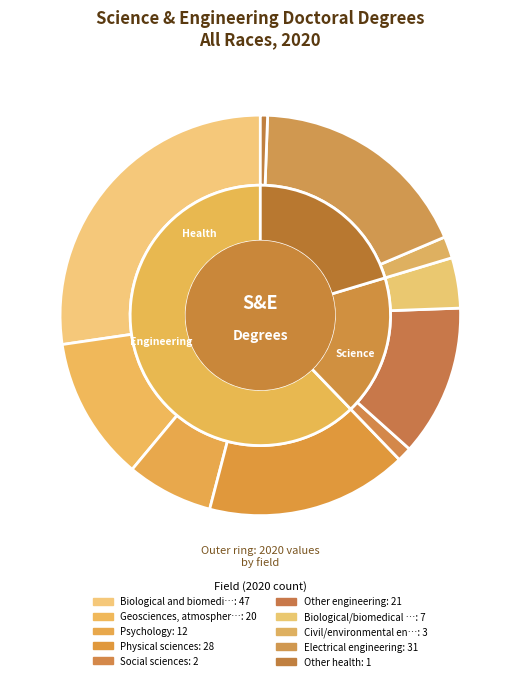

The Biological/biomedical engineering slice represents 4% of the pie. True or false?

True